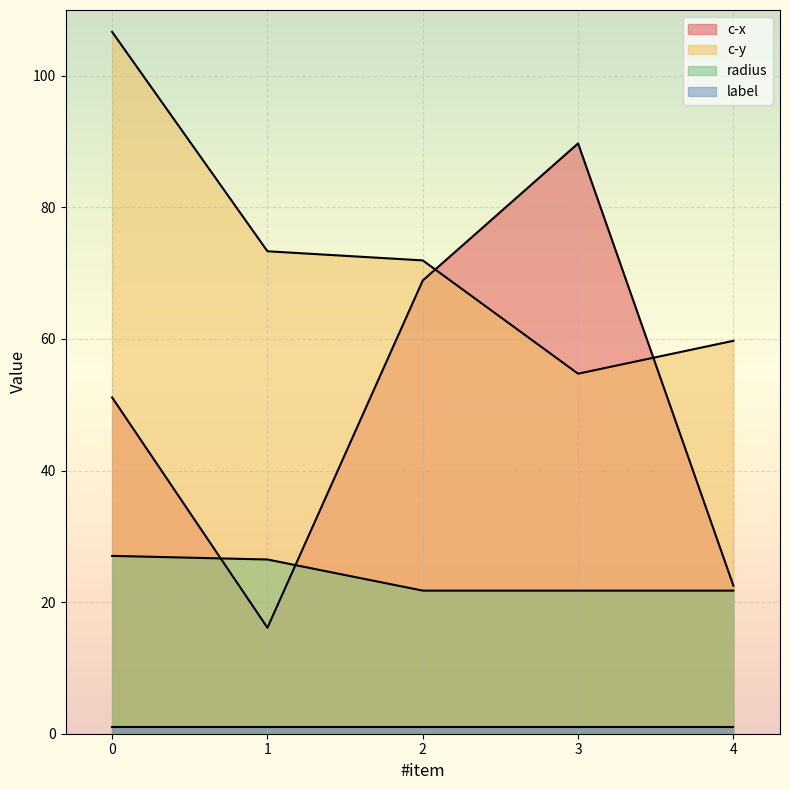

Which series has the widest spread of values?

c-x